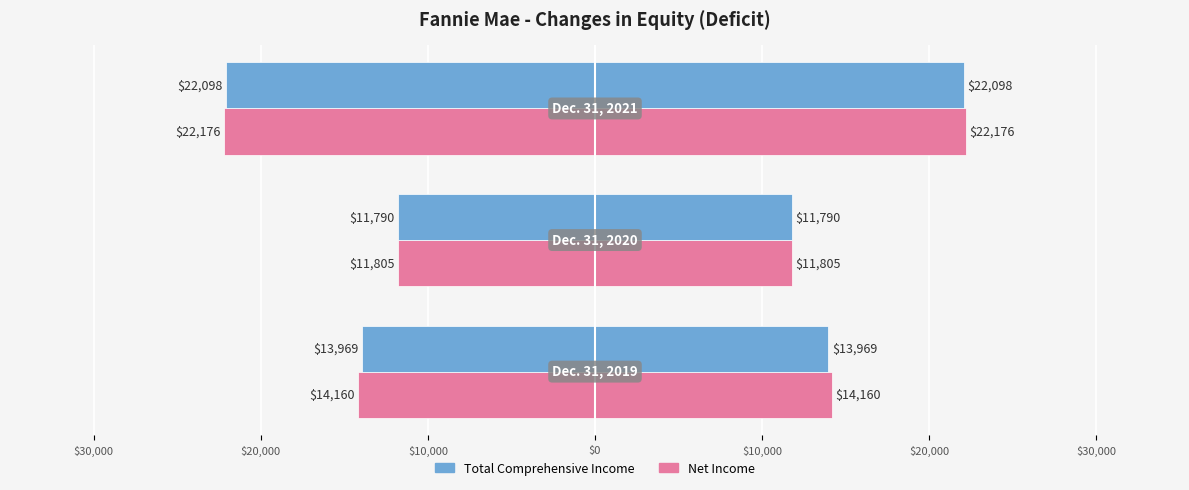

The value of Net Income at $20,000 is -11805. True or false?

True